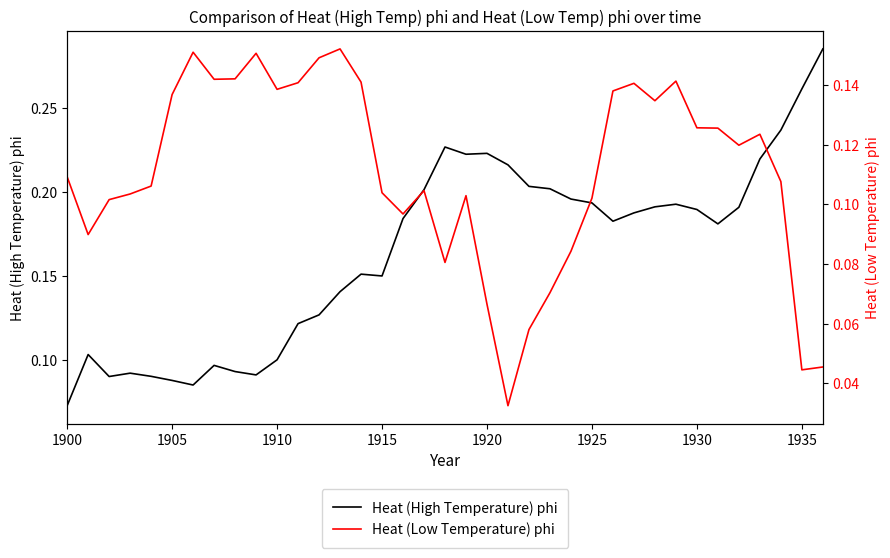

How many categories are shown in the chart?

37